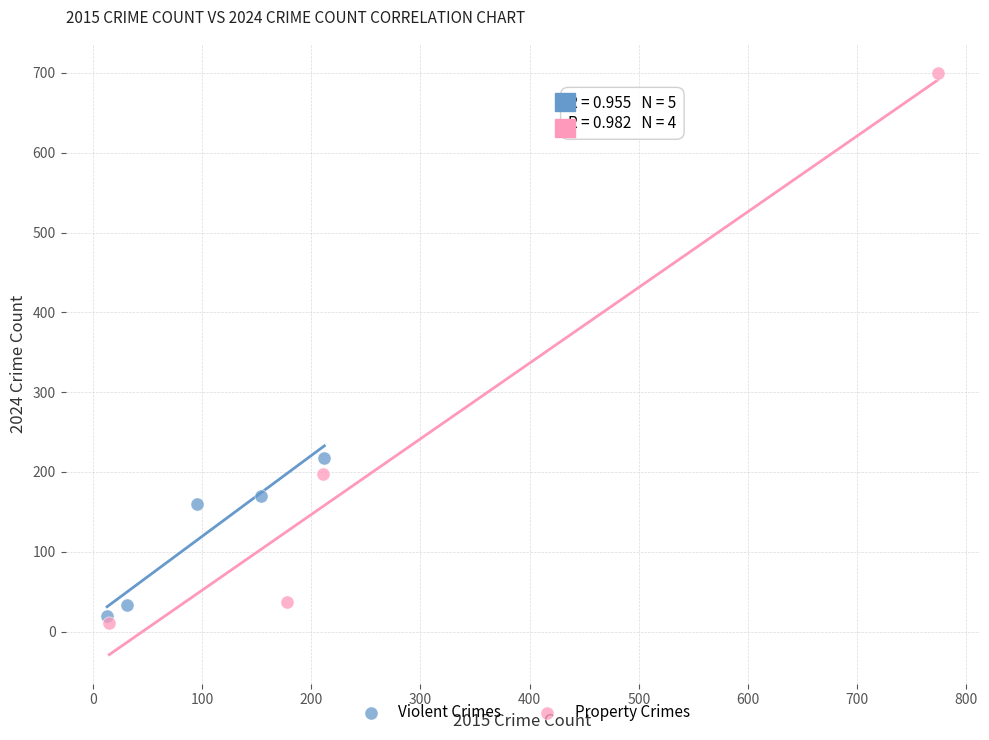

Which series contains the highest Y value?

Property Crimes